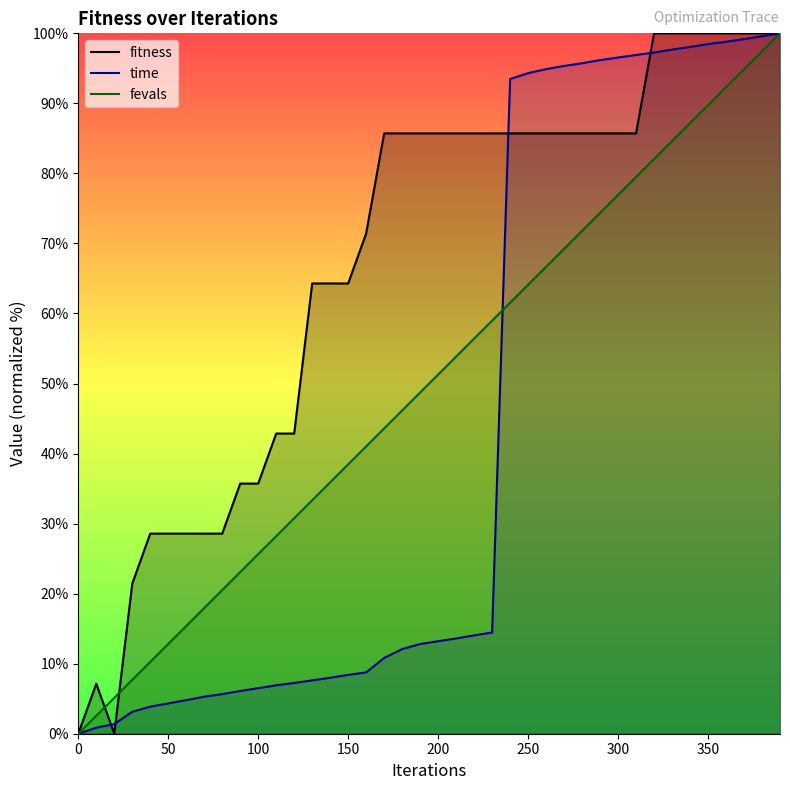

Rank the series at 250 from highest to lowest value.

time, fitness, fevals